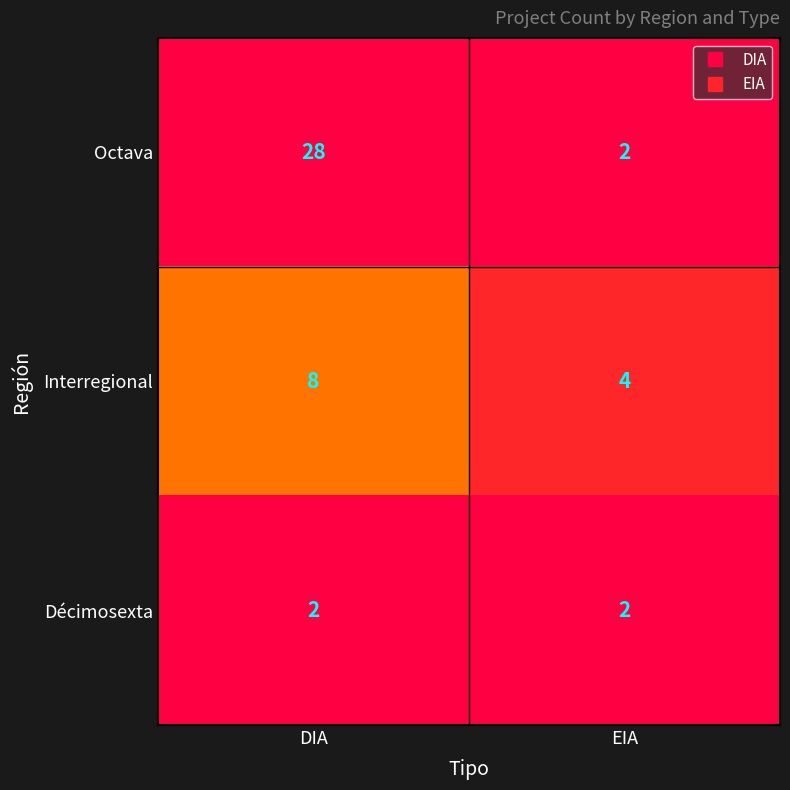

At how many categories does at least one series exceed 2?

2